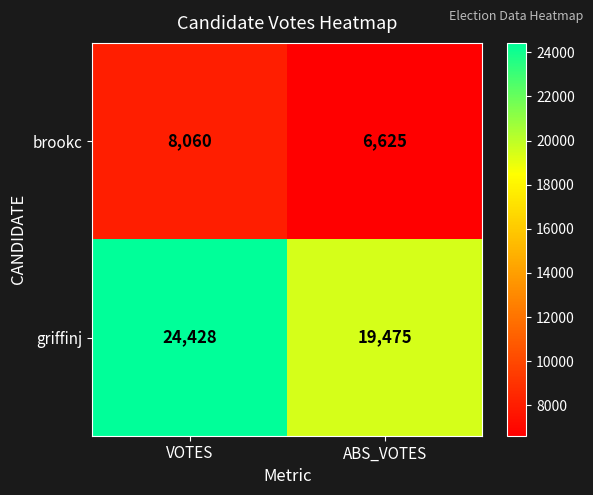

At how many categories does at least one series exceed 22300?

1